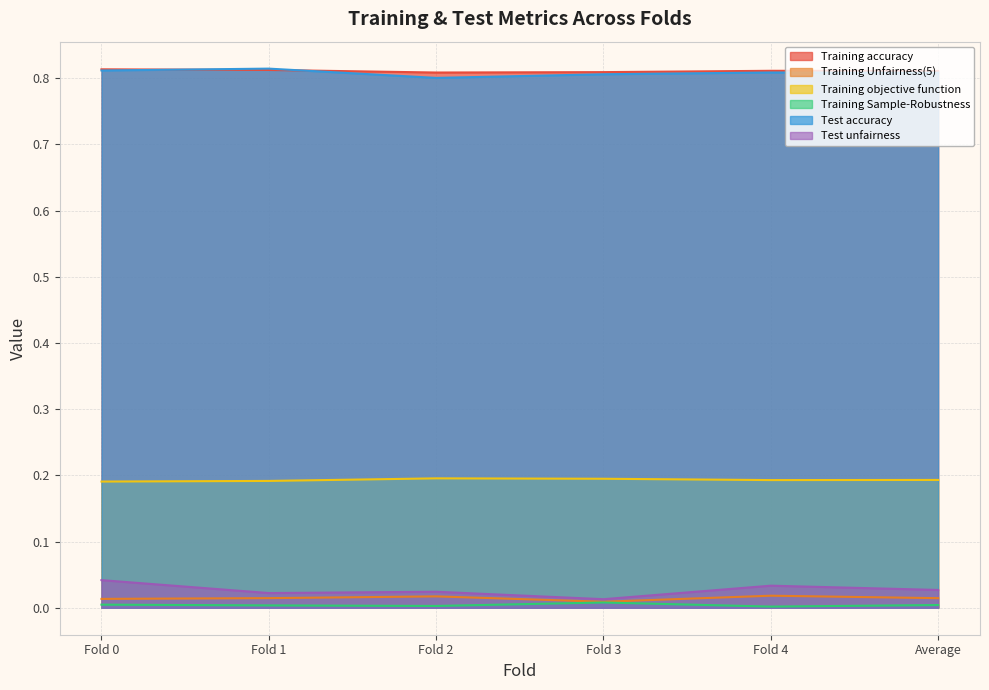

The Test unfairness series shows 0.0 at Average. True or false?

True